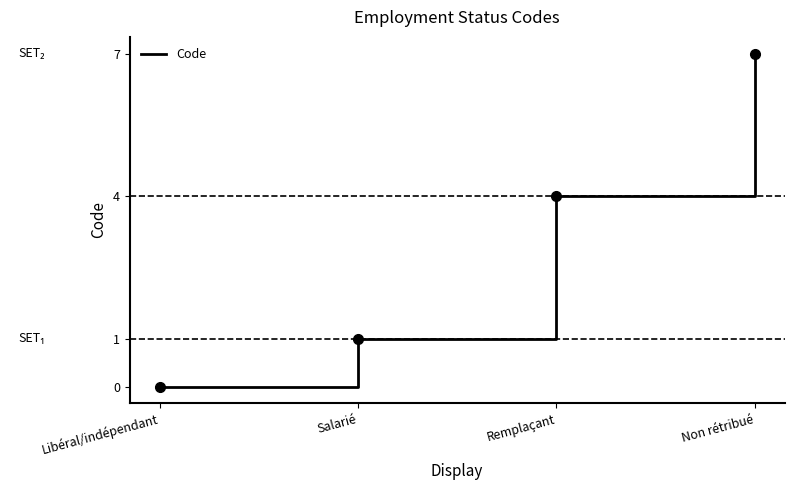

Reading left to right, list all the values displayed in this chart.

Libéral/indépendant=0	Salarié=1	Remplaçant=4	Non rétribué=7